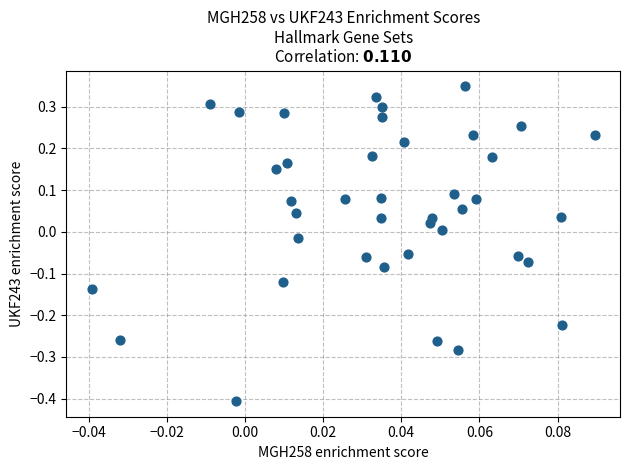

How many data points are displayed?

40